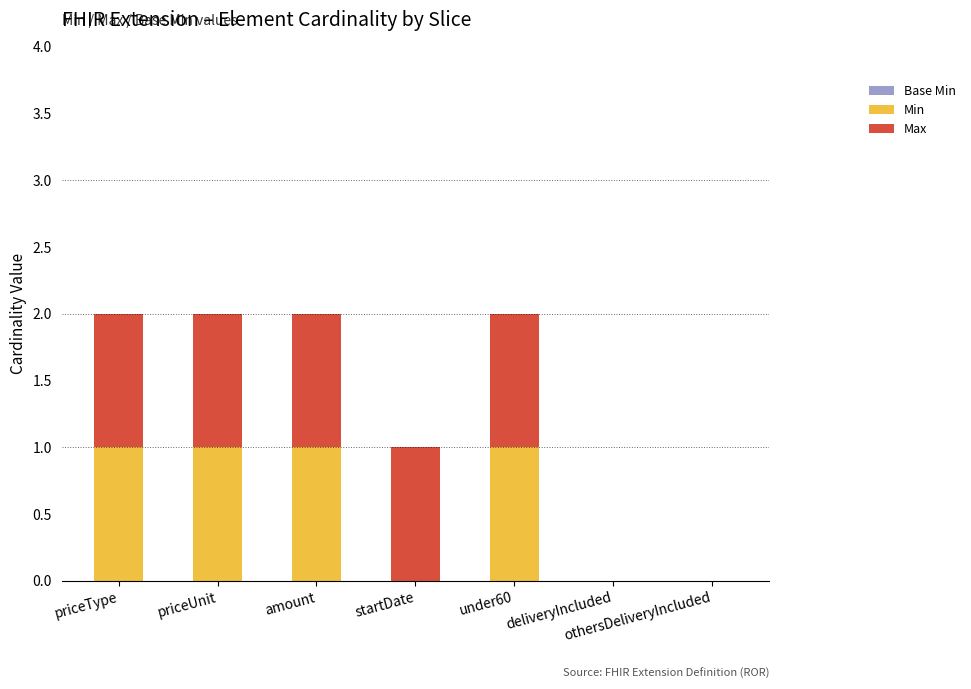

Is it true that Min equals 1 at priceUnit?

True